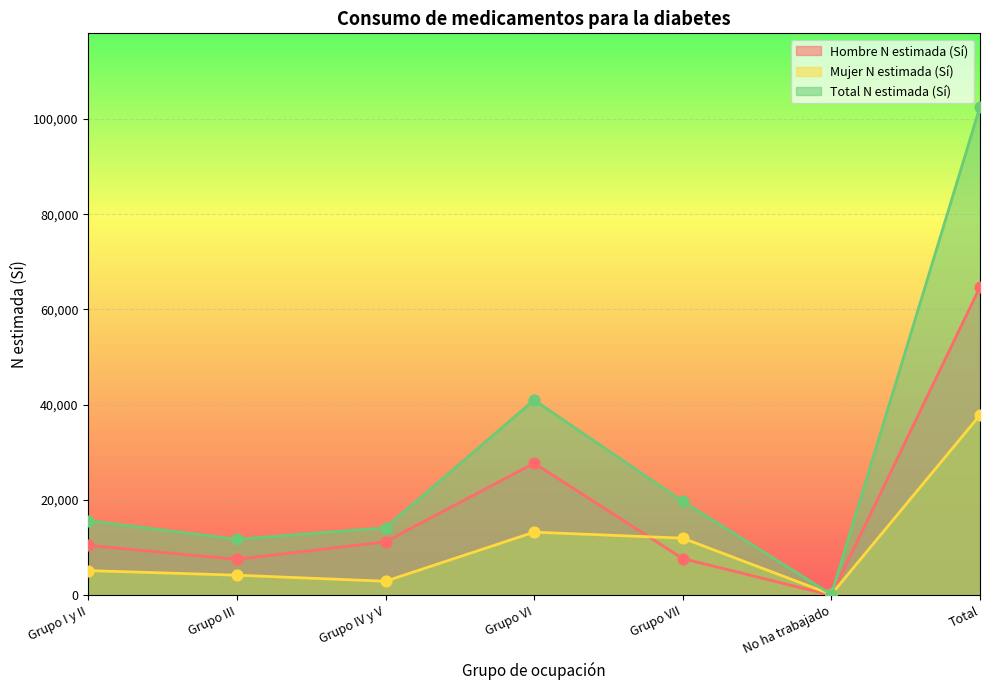

At how many categories does at least one series exceed 43533?

1